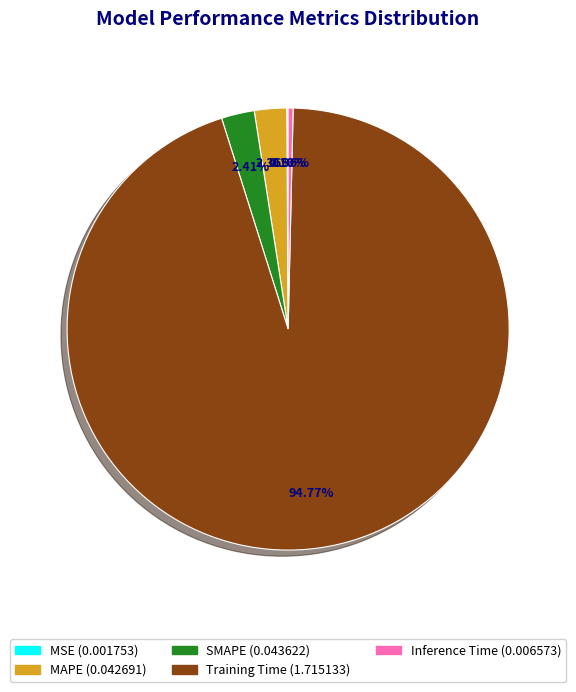

Does SMAPE represent more than half of the total?

No